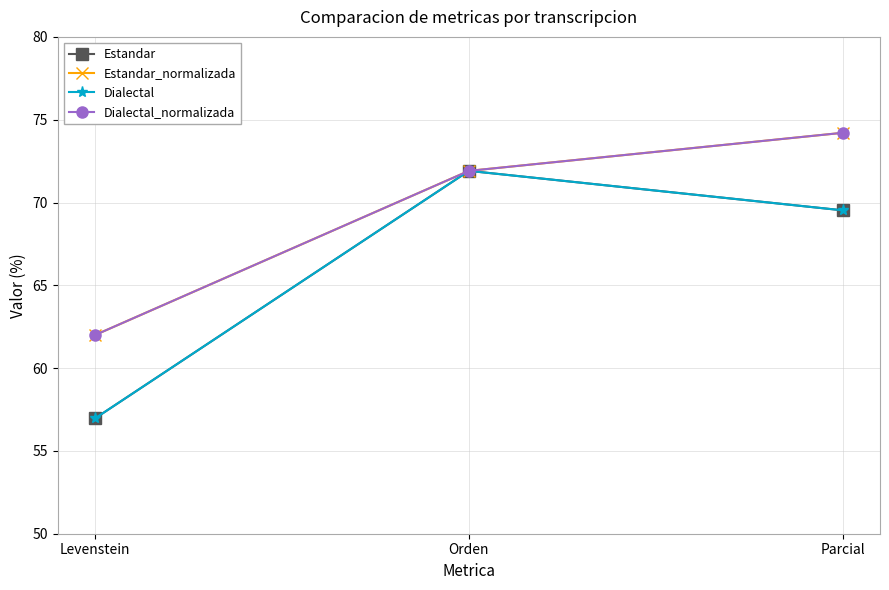

Which series has the largest total across all categories?

Estandar_normalizada